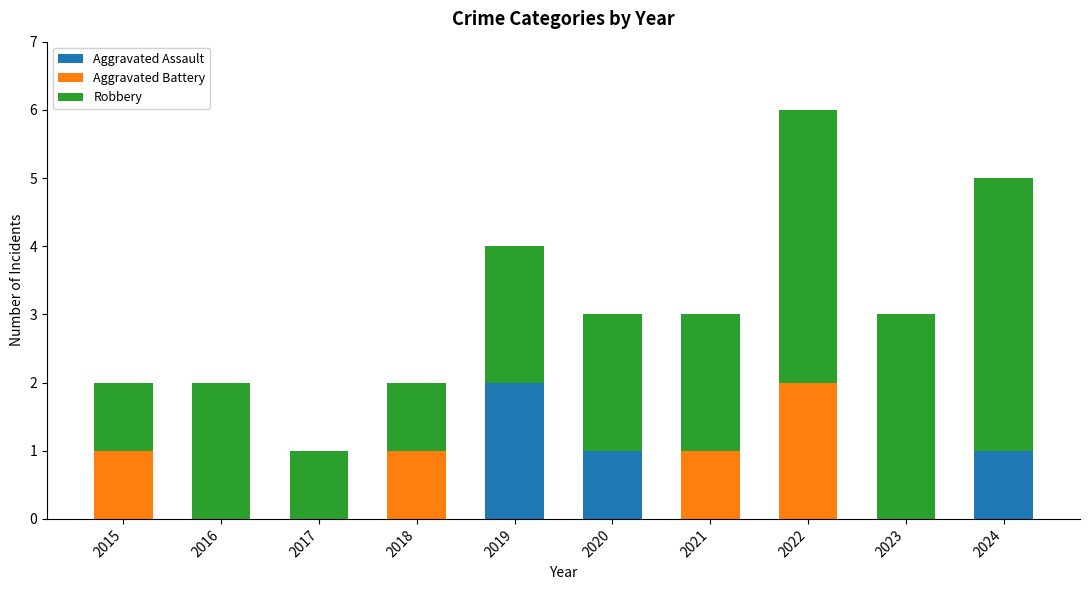

At which category is the sum across all series the highest?

2022